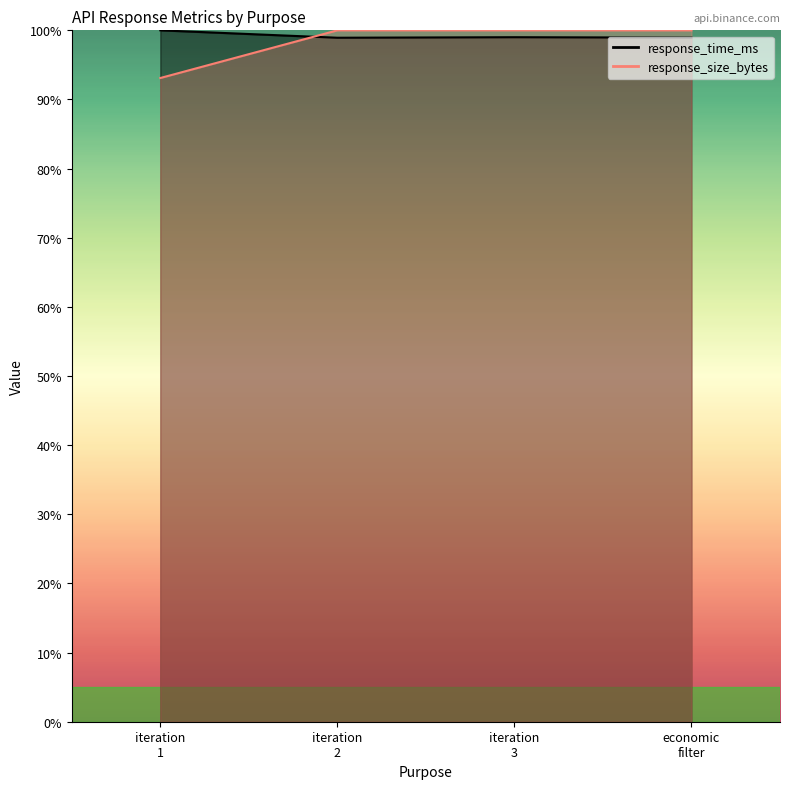

At which label is response_size_bytes closest to 96?

iteration 1